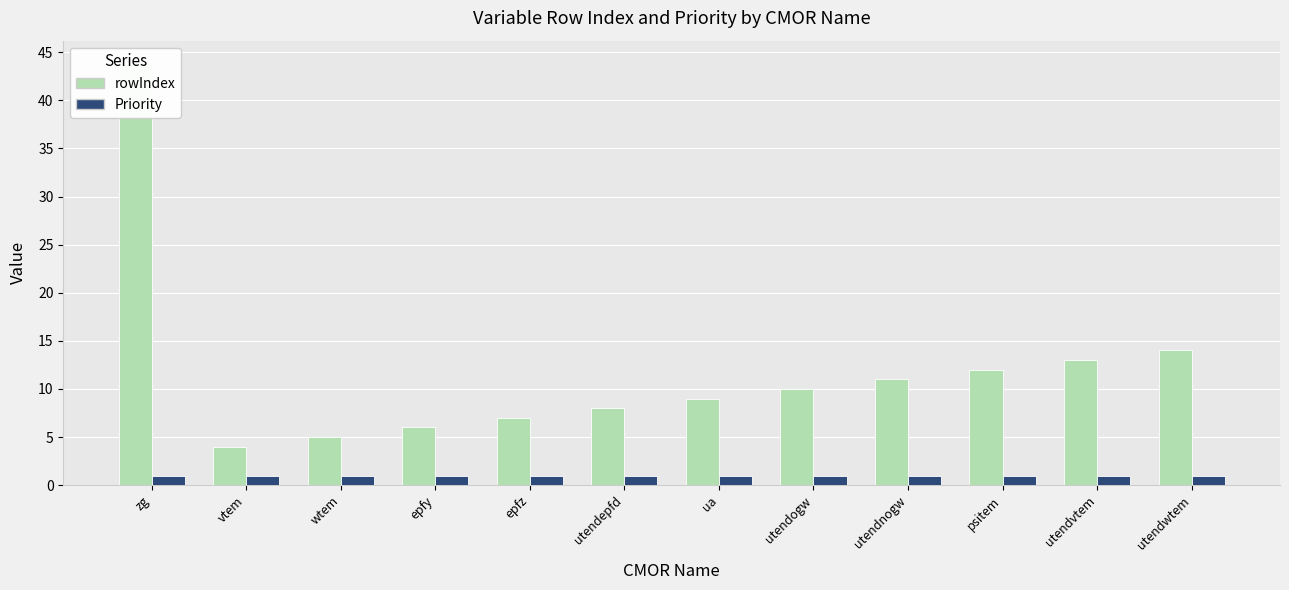

Between utendnogw and utendvtem, which series saw the biggest shift?

rowIndex